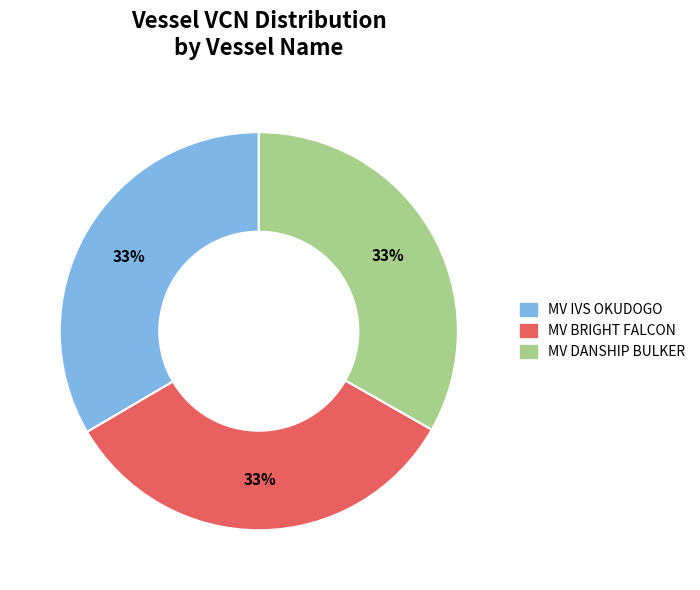

To the nearest percent, what percentage of the pie is MV IVS OKUDOGO?

33%